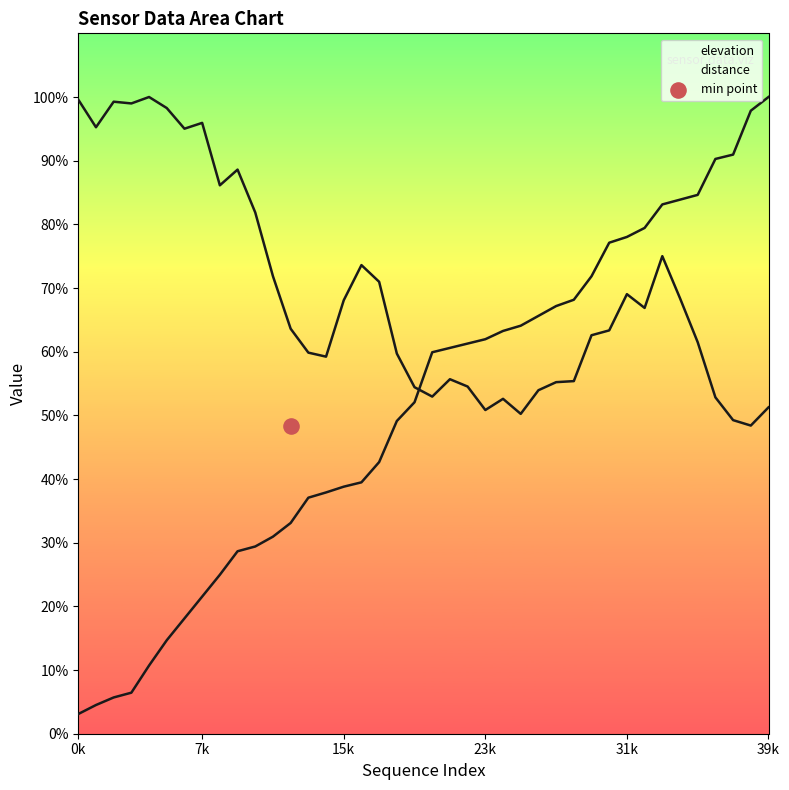

Which series has the largest Y range (max minus min)?

distance